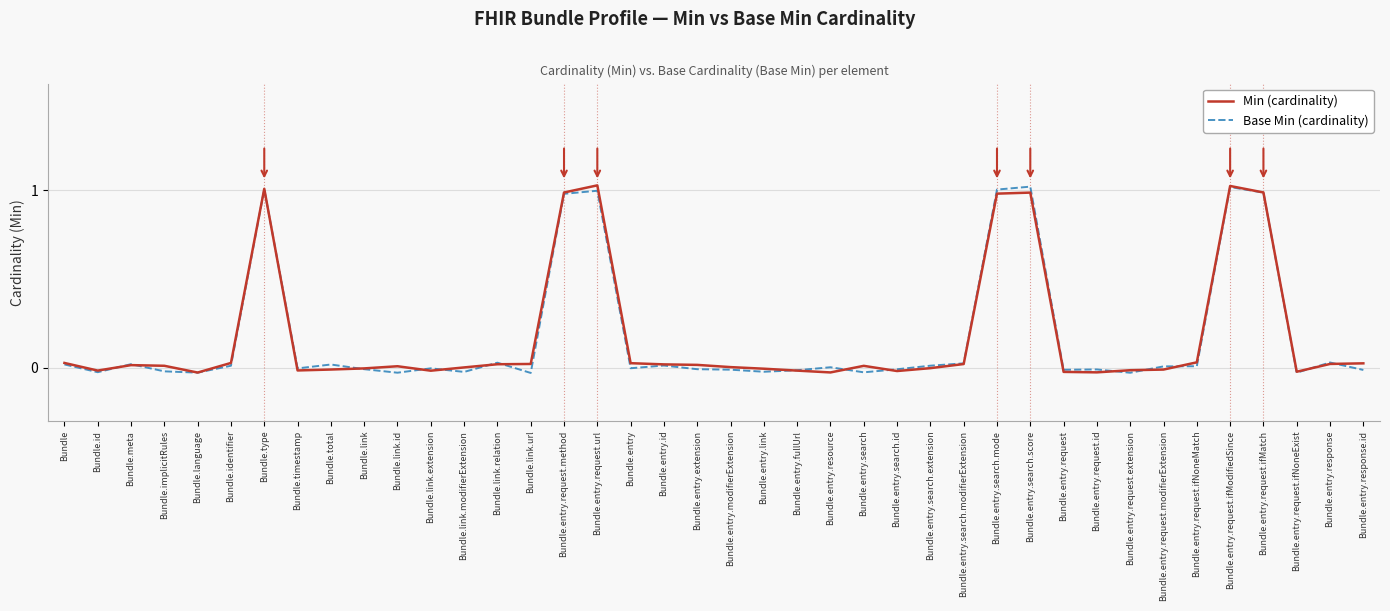

What are all the series names shown in the legend?

Min (cardinality), Base Min (cardinality)